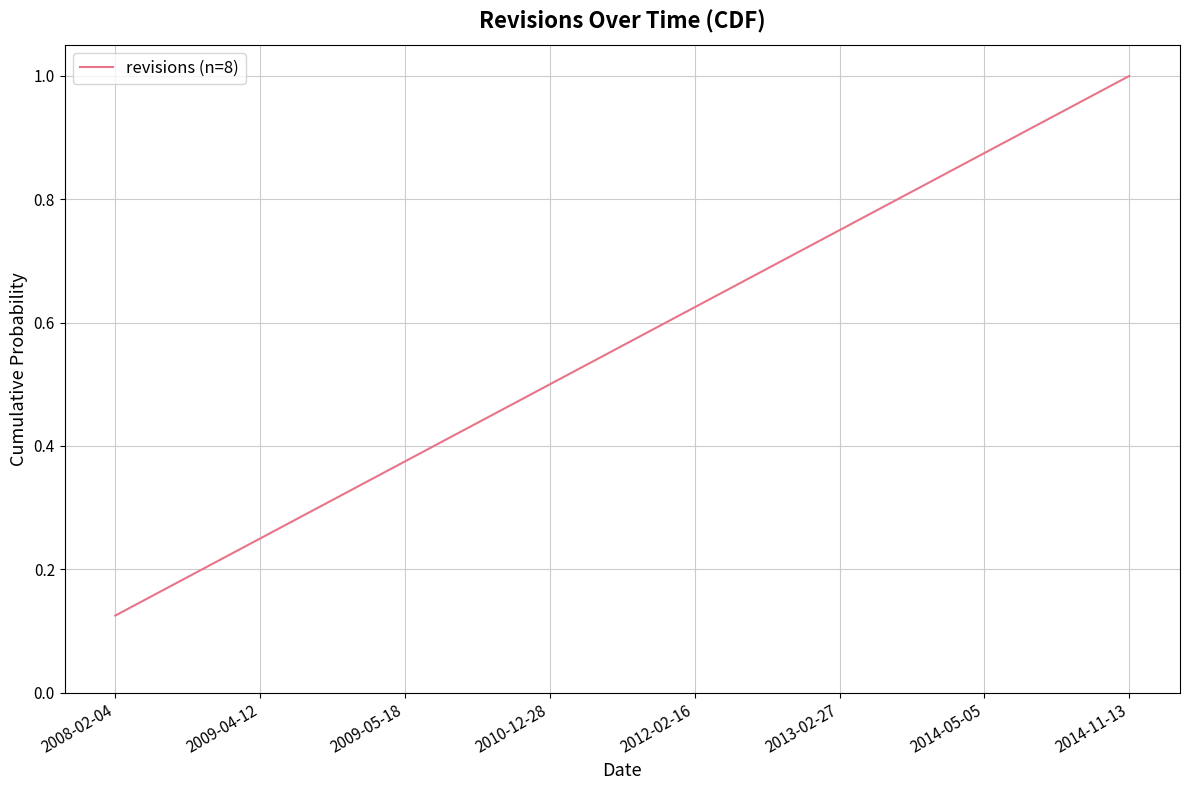

List the labels in order of value, smallest first.

2008-02-04, 2009-04-12, 2009-05-18, 2010-12-28, 2012-02-16, 2013-02-27, 2014-05-05, 2014-11-13